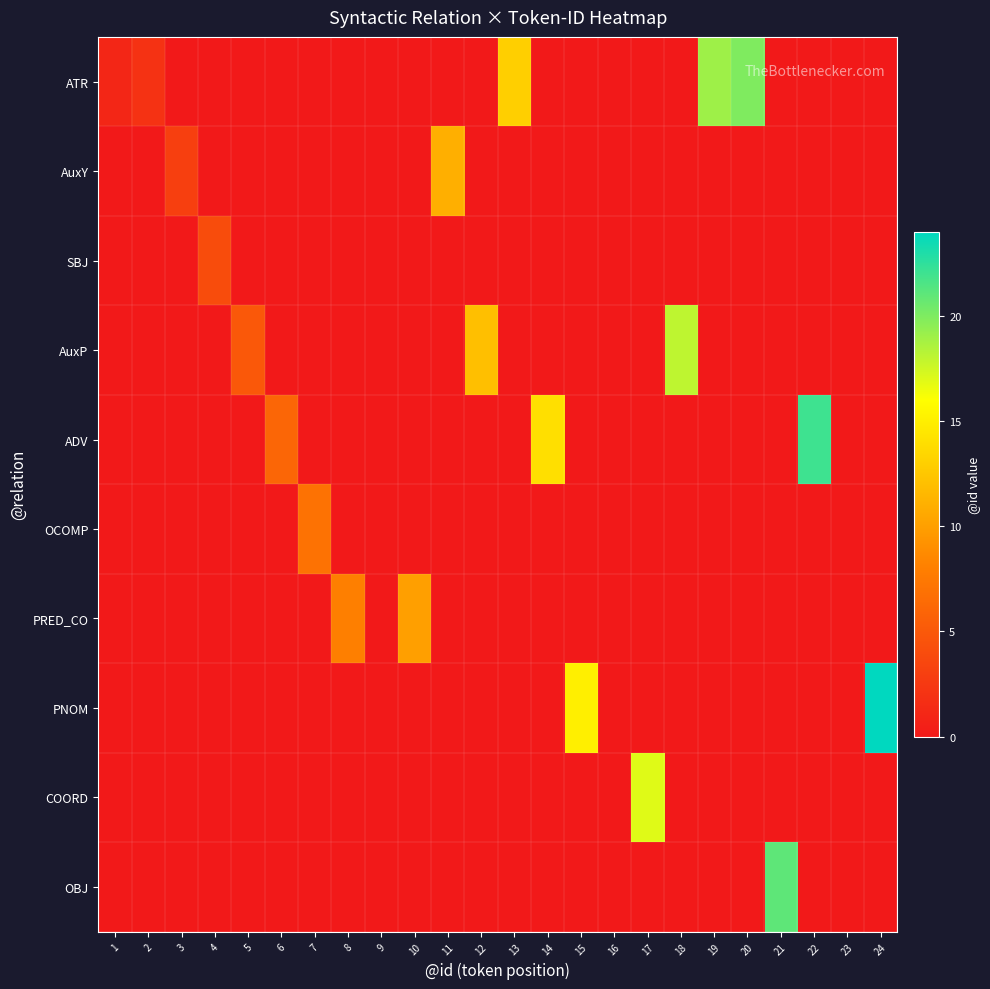

Which series has the largest total across all categories?

ATR